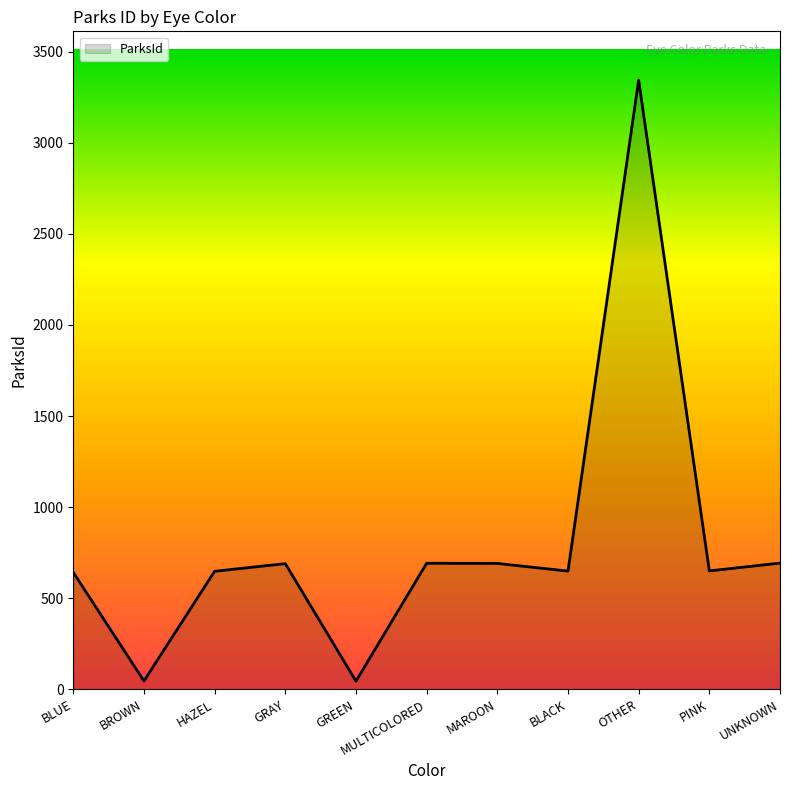

Approximately how many times larger is the value at GRAY compared to GREEN?

15.3